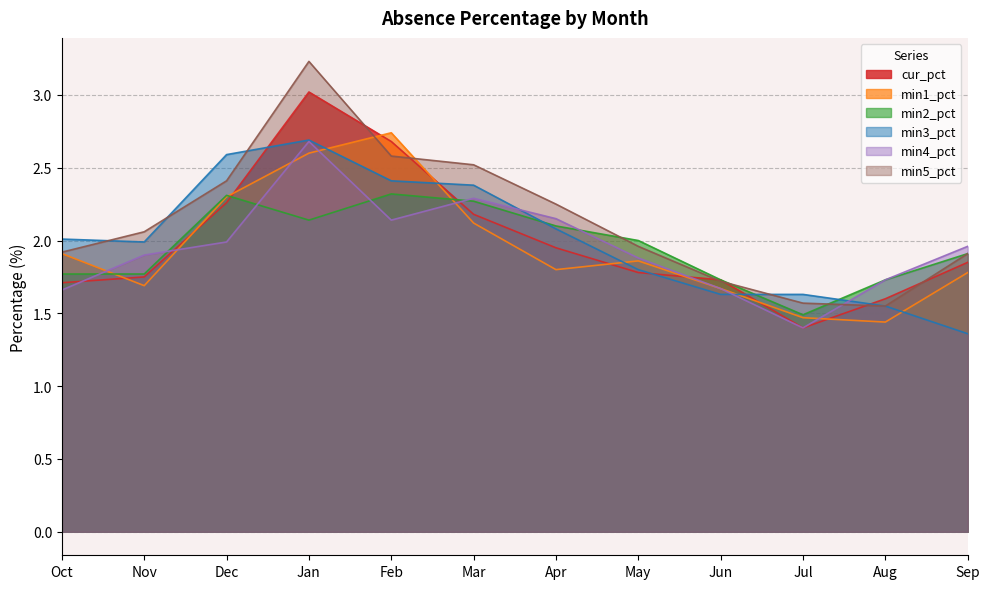

What is the sum of the cur_pct values at May and Aug?

3.4